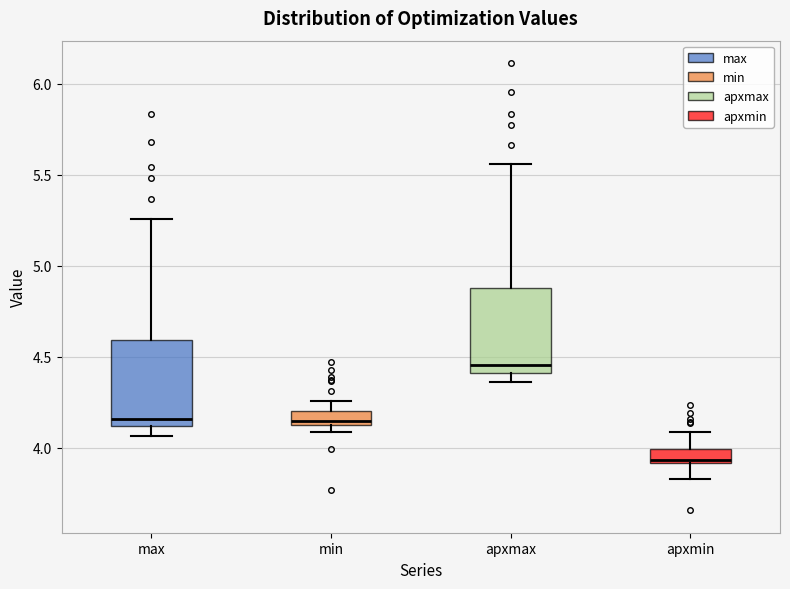

Which box has the highest median line?

apxmax